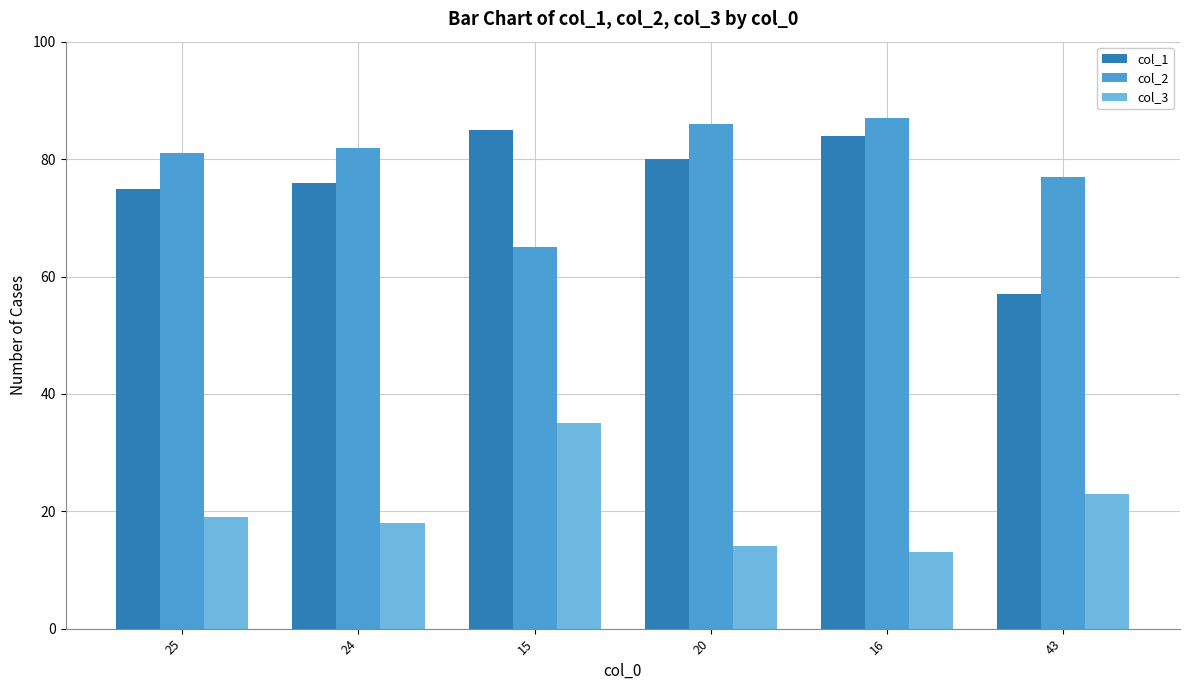

How many distinct data groups are displayed?

3